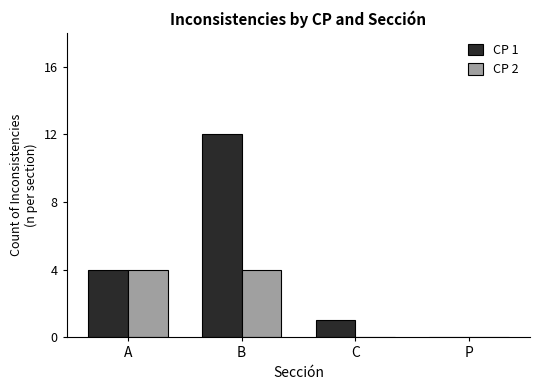

Count the CP 2 values in the range 0 to 4.

4